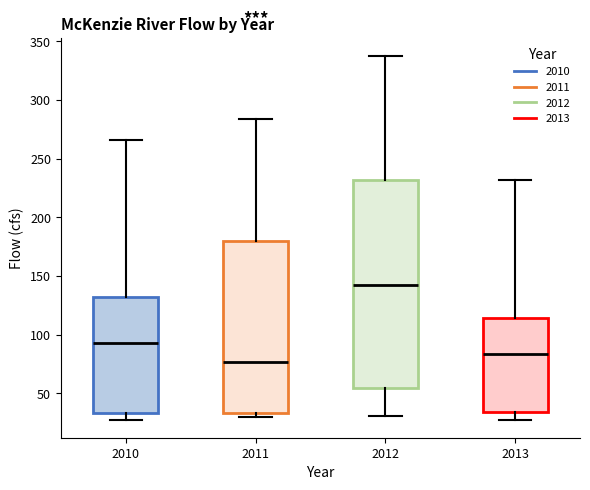

Which box's median line is the highest?

2012